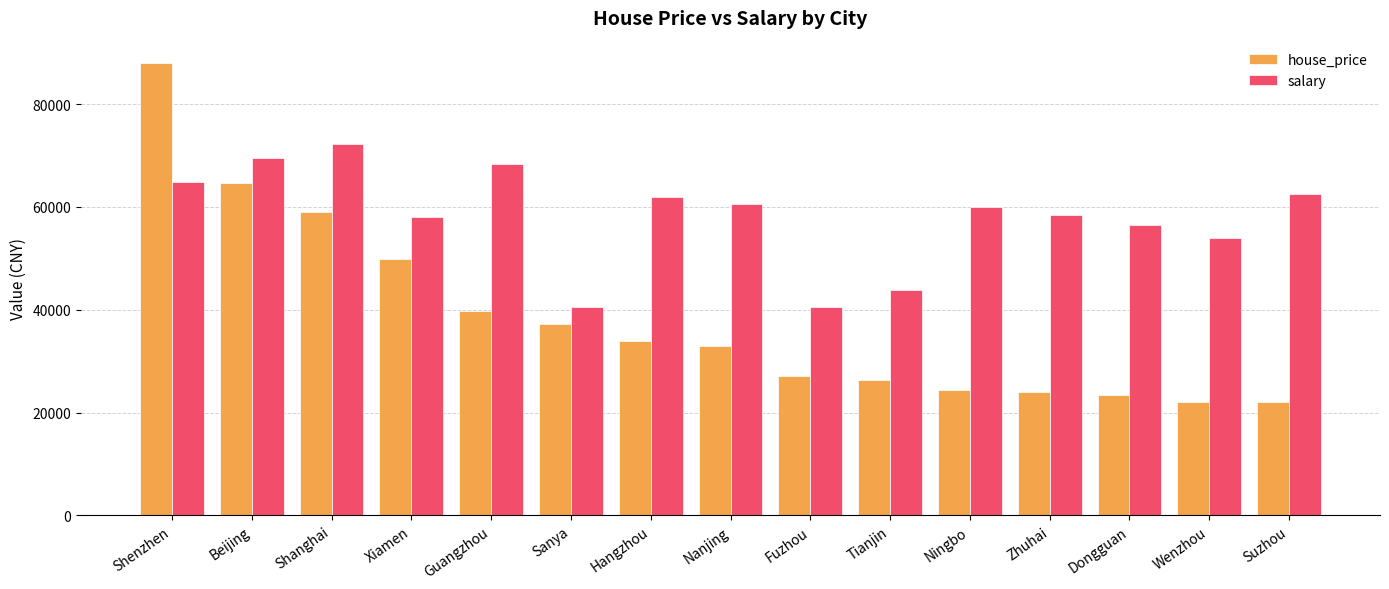

What is the label of the 8th bar from the right?

Nanjing